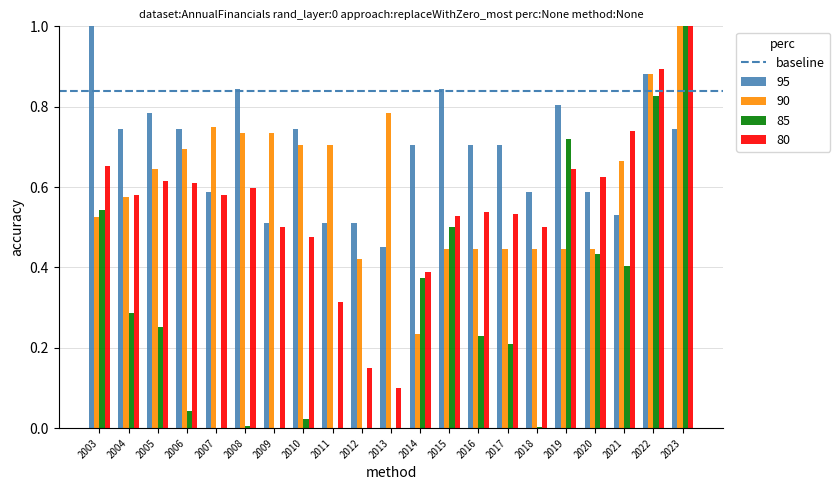

True or false: 95 has a value of 0.3 at 2016.

False